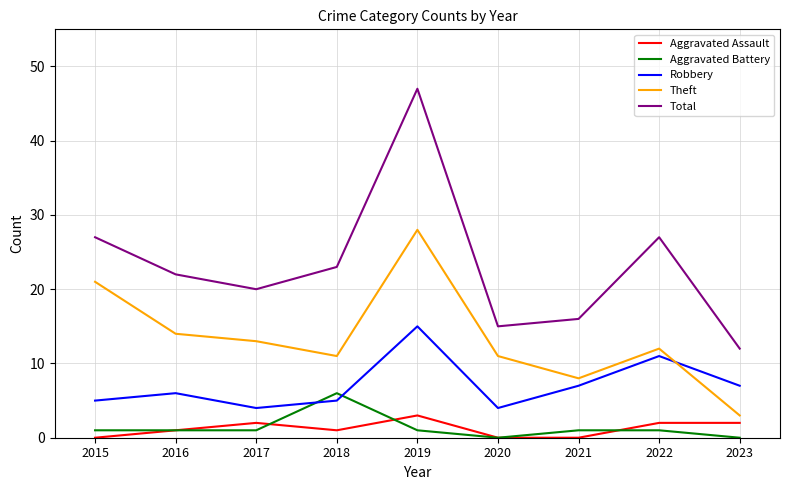

How many series are shown in this chart?

5